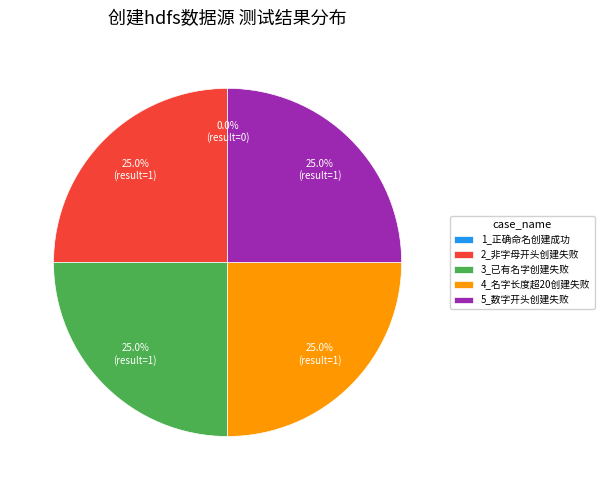

Between 4_使用名字长度超过20创建hdfs数据源，创建失败 and 3_使用已有的名字创建hdfs数据源，创建失败, which is larger?

4_使用名字长度超过20创建hdfs数据源，创建失败